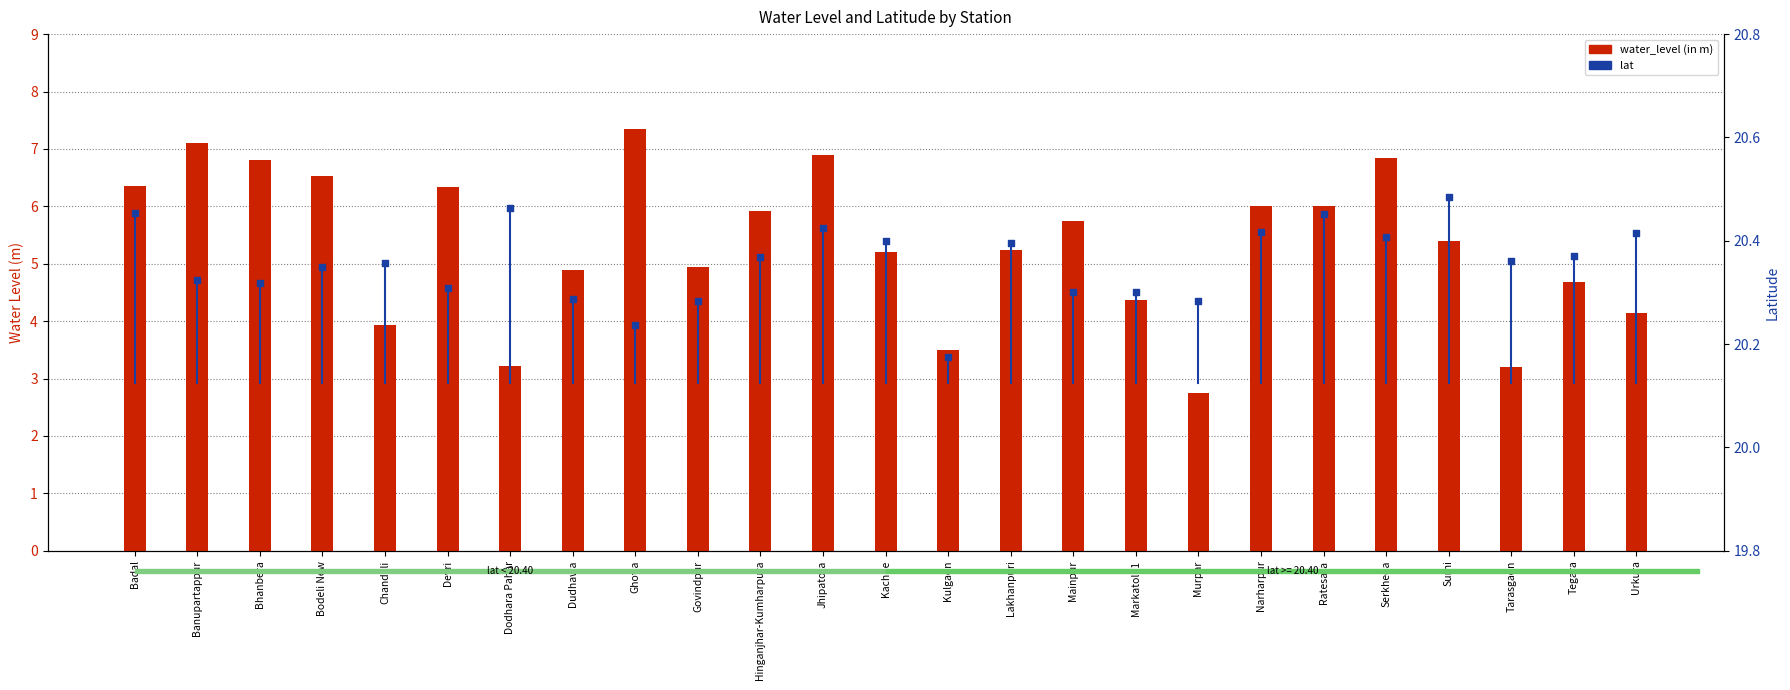

Which series has the largest total across all categories?

lat